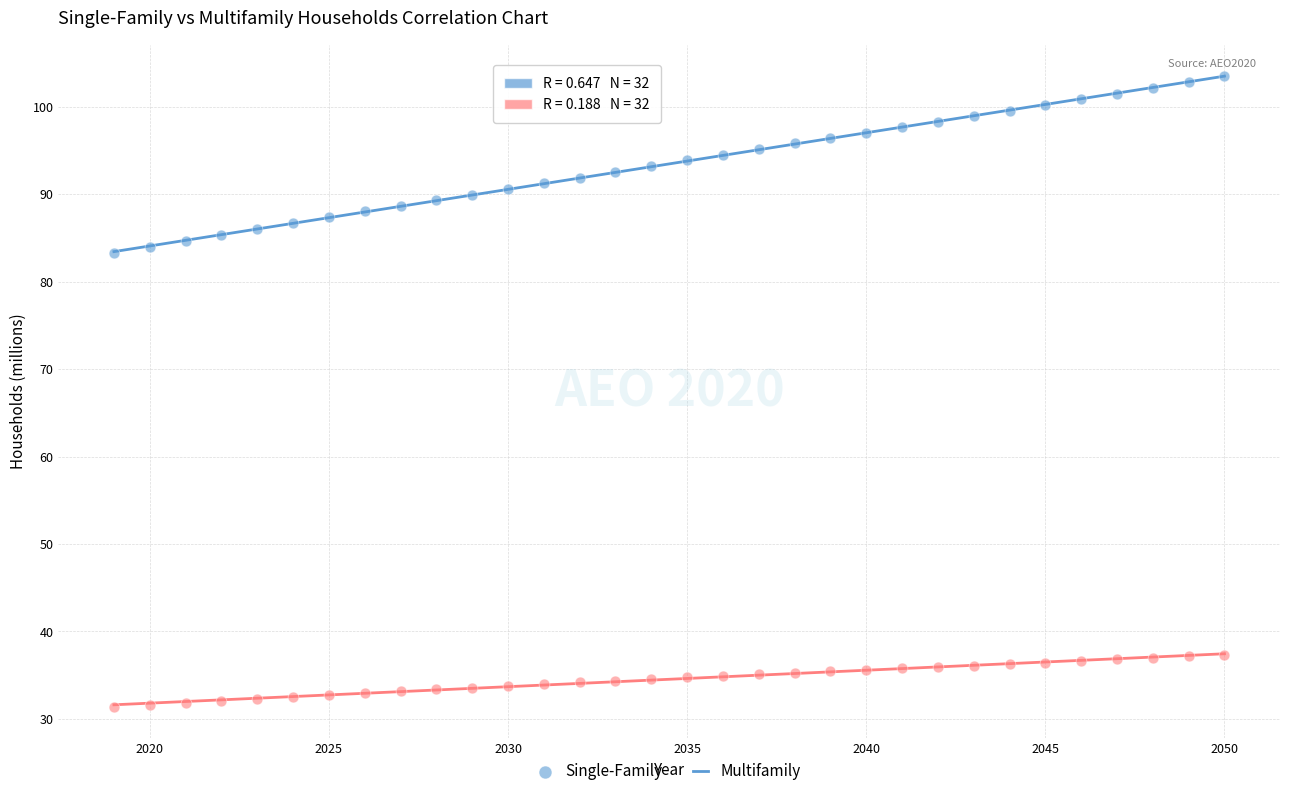

Which series contains the highest Y value?

Single-Family